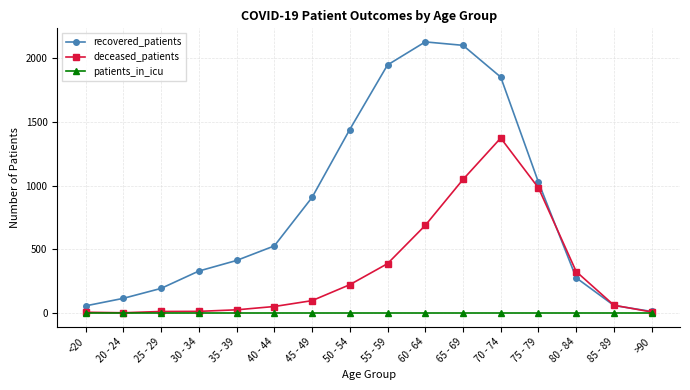

At how many categories does at least one series exceed 828?

7